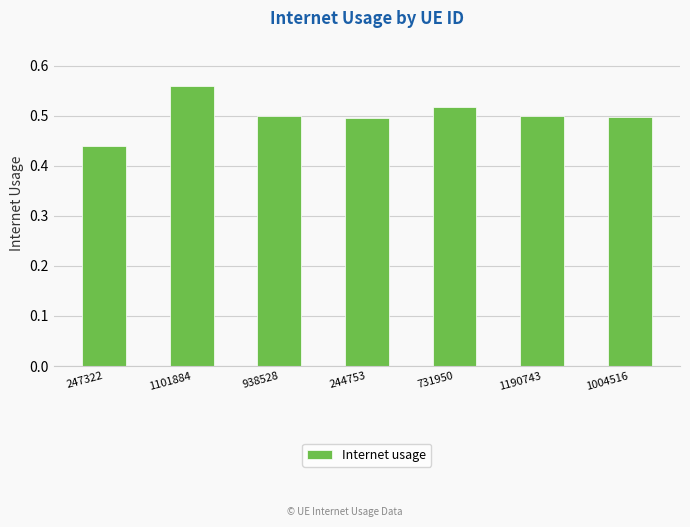

How many bars are there in total?

7